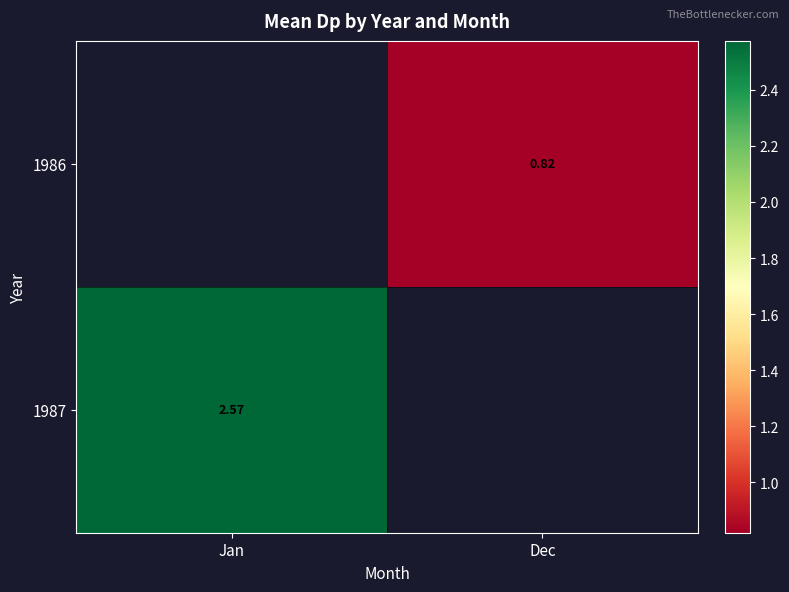

At which category does the chart reach its peak across all series?

Jan